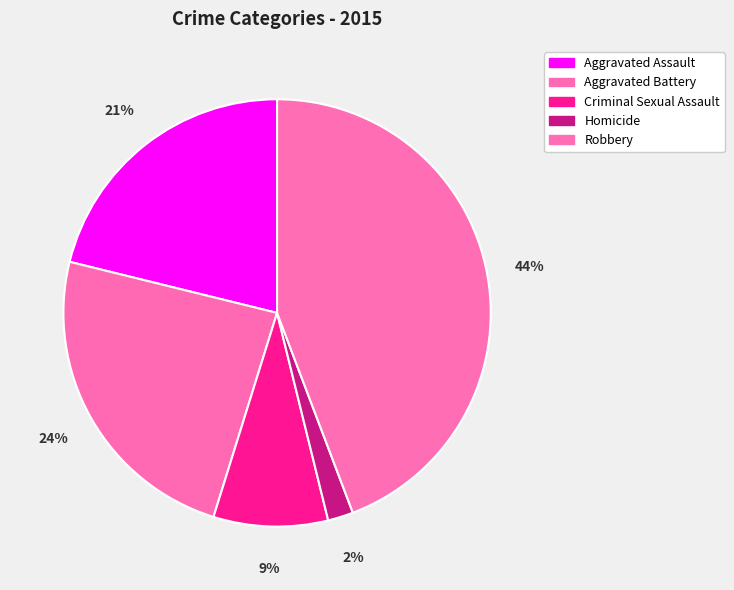

To the nearest percent, what is the average slice percentage?

20%